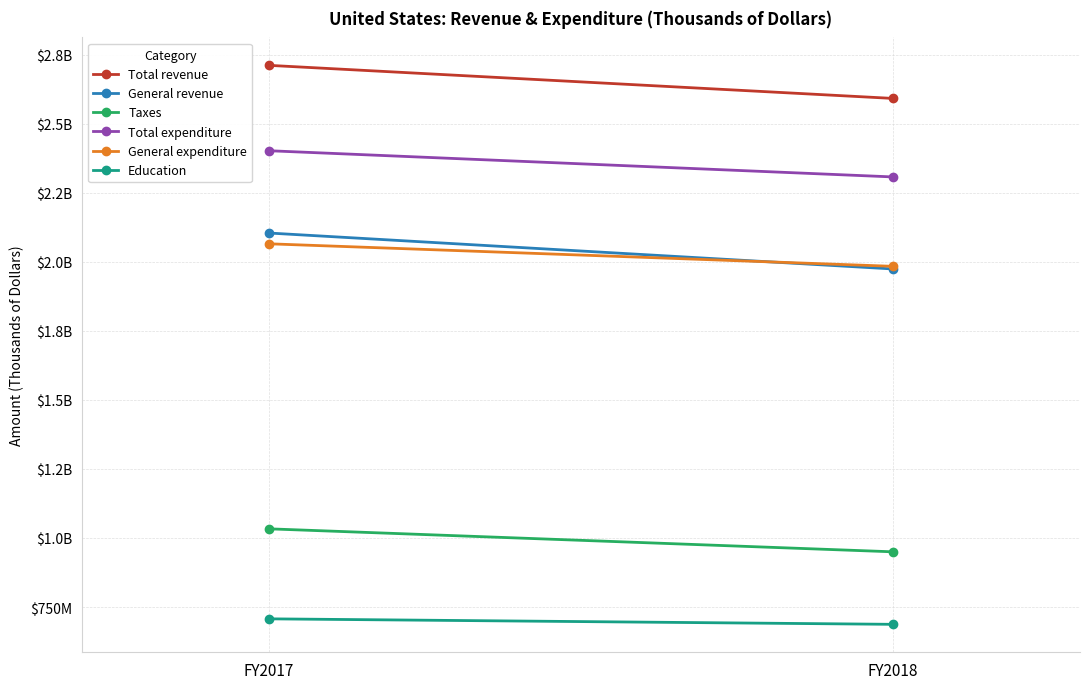

Reading right to left, transcribe all the data shown in this chart.

Total revenue: FY2018=2591554931	FY2017=2711265503
General revenue: FY2018=1974049915	FY2017=2104132616
Taxes: FY2018=949845262	FY2017=1033053984
Total expenditure: FY2018=2307269940	FY2017=2402119826
General expenditure: FY2018=1983579067	FY2017=2065129017
Education: FY2018=687278403	FY2017=707155854